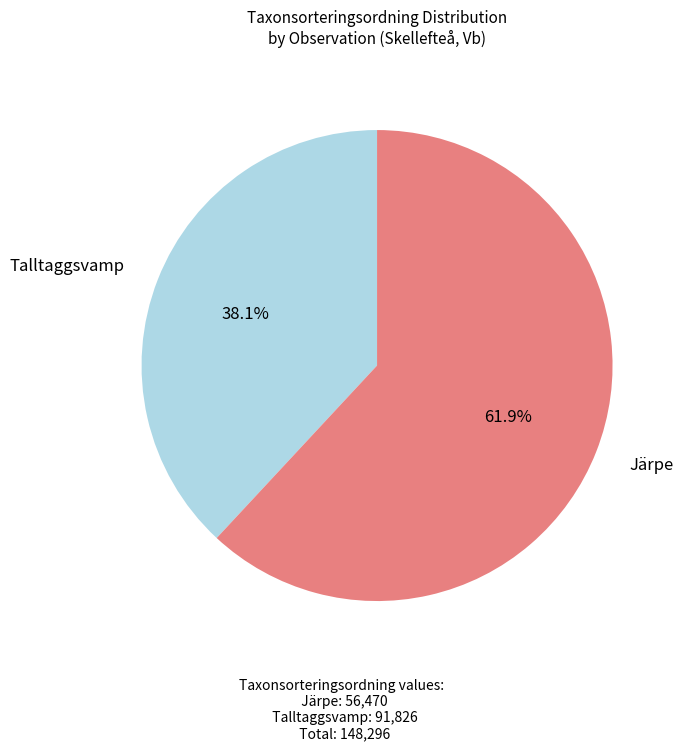

Is there any slice that represents more than half of the pie?

Yes